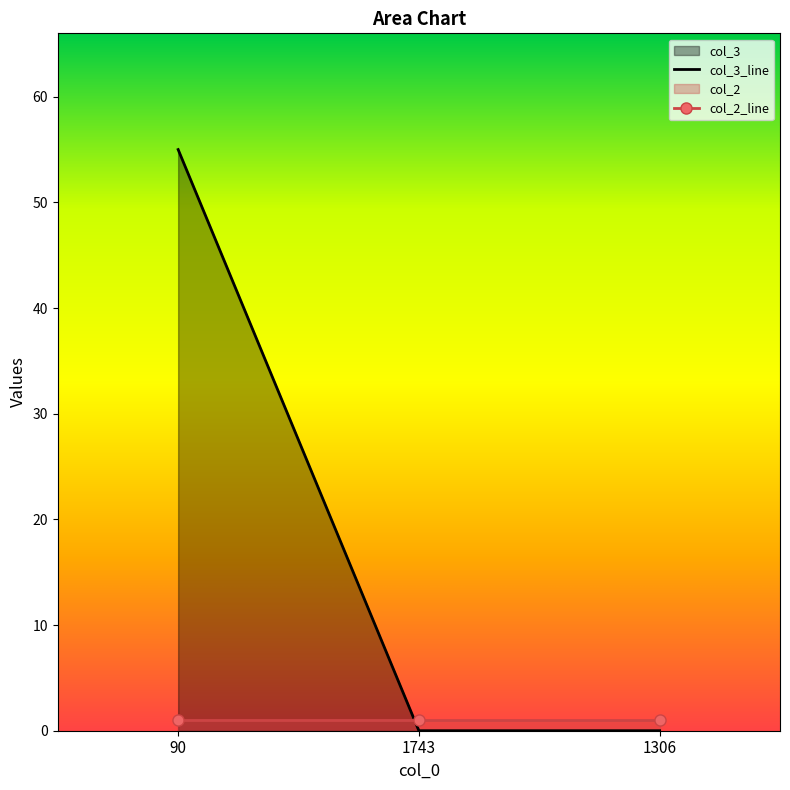

What is the label of the 2nd point from the right?

1743